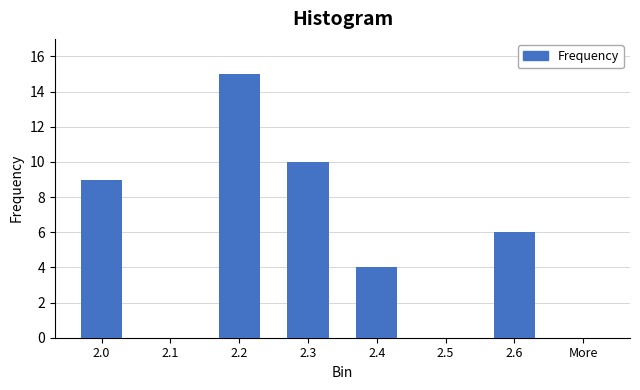

Reading left to right, extract all data points from this chart.

2.0=9	2.1=0	2.2=15	2.3=10	2.4=4	2.5=0	2.6=6	More=0